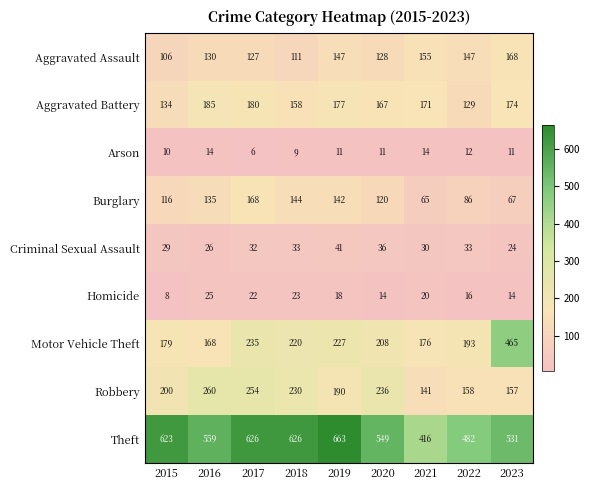

At which category is the sum across all series the highest?

2017